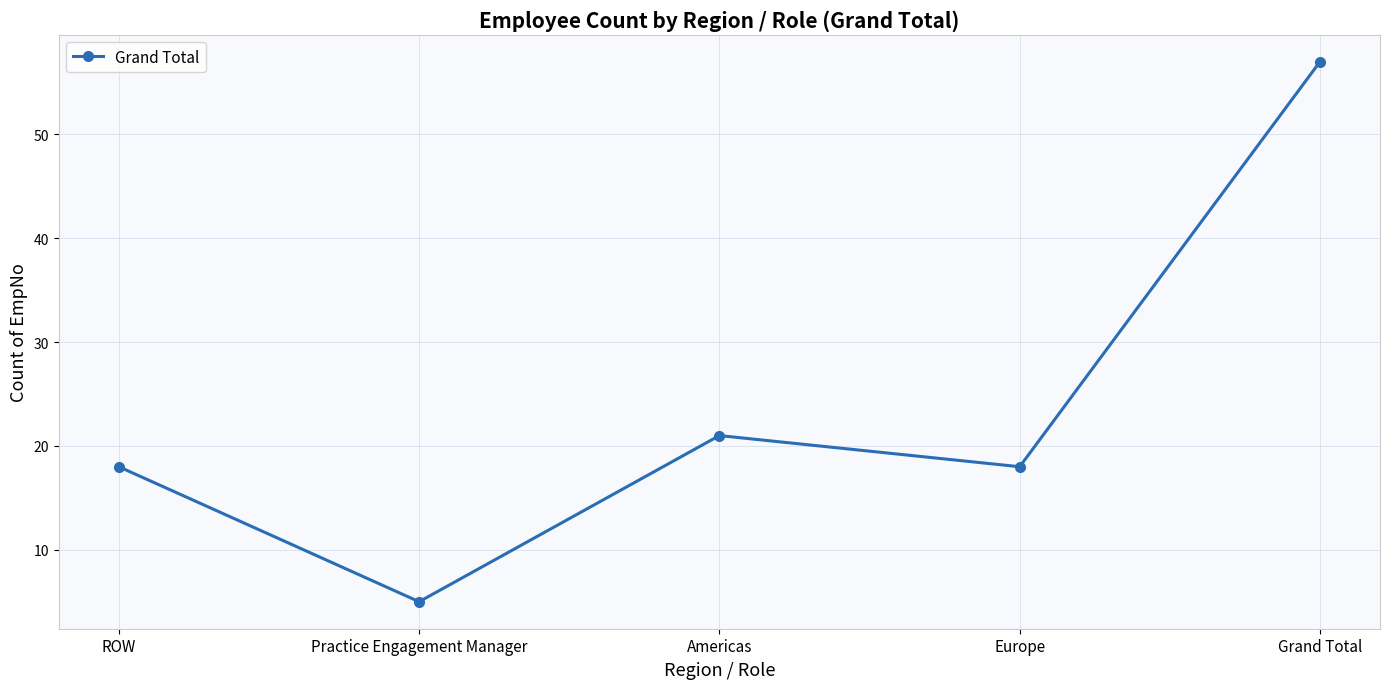

Between Practice Engagement Manager and Americas, which is larger?

Americas